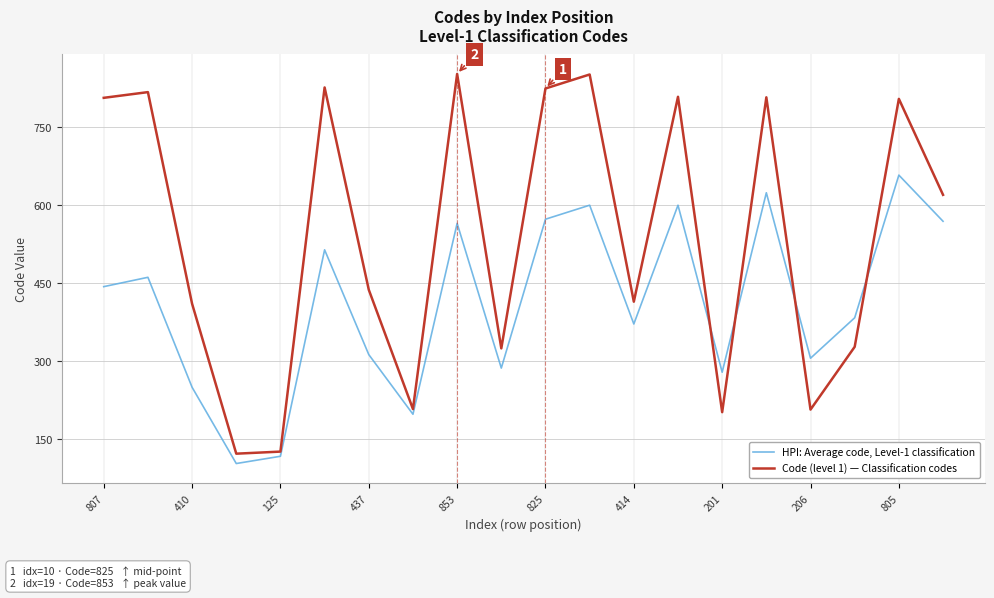

Which series has the largest total across all categories?

Code (level 1) — Classification codes